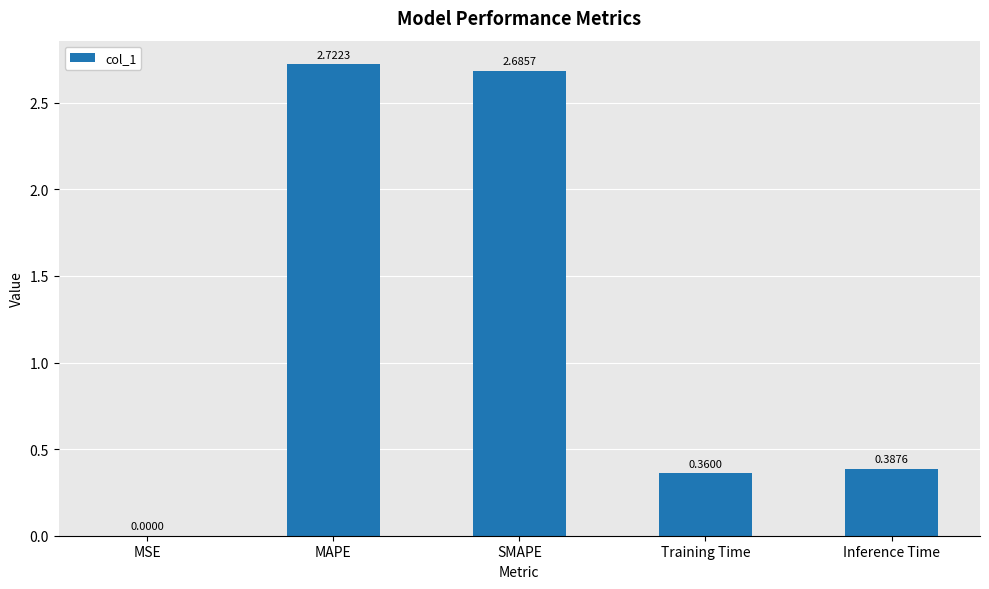

Are the bars horizontal?

No